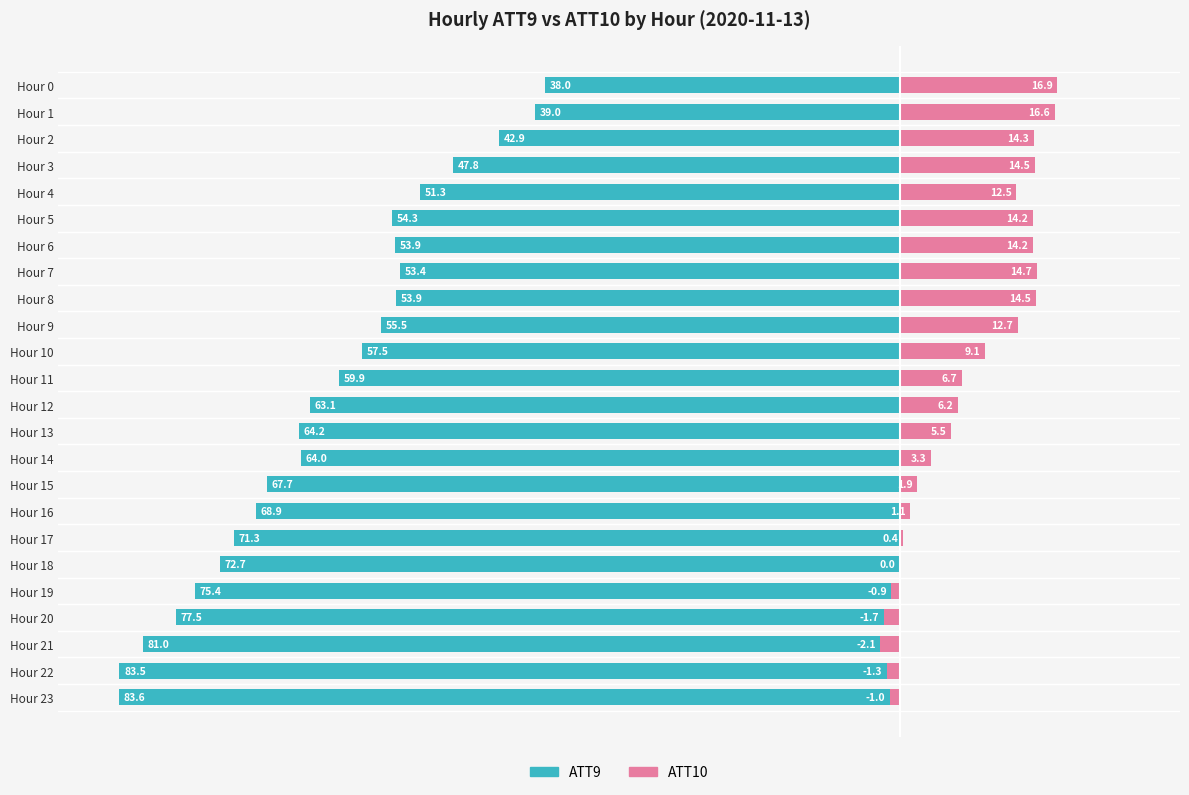

What is the difference between the maximum and minimum values in the ATT10 series?

18.9